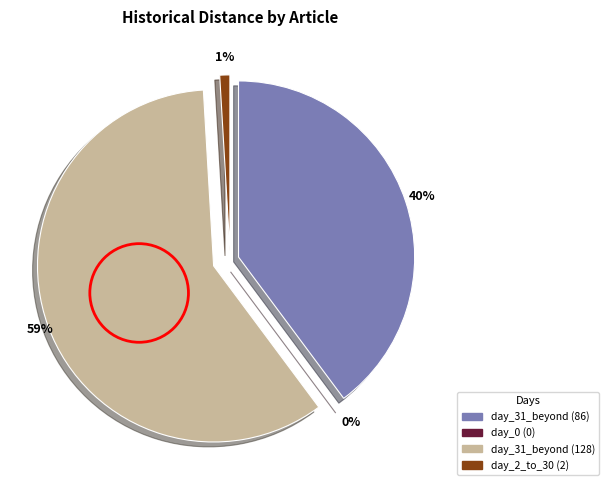

Is it true that Grand jury charges man with shooting is 59% of the pie?

True